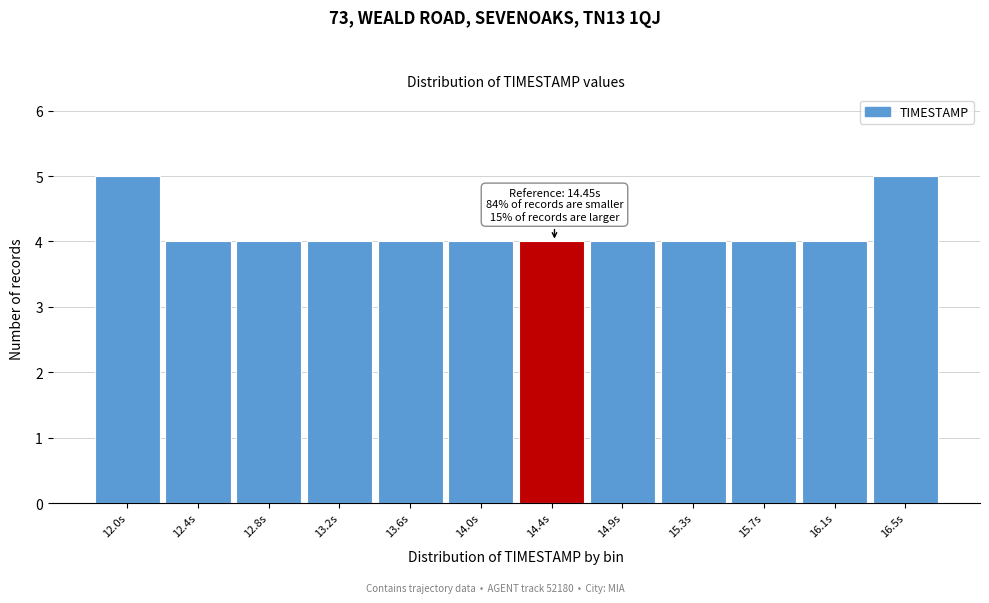

Reading left to right, extract all data points from this chart.

12.0s=5	12.4s=4	12.8s=4	13.2s=4	13.6s=4	14.0s=4	14.4s=4	14.9s=4	15.3s=4	15.7s=4	16.1s=4	16.5s=5